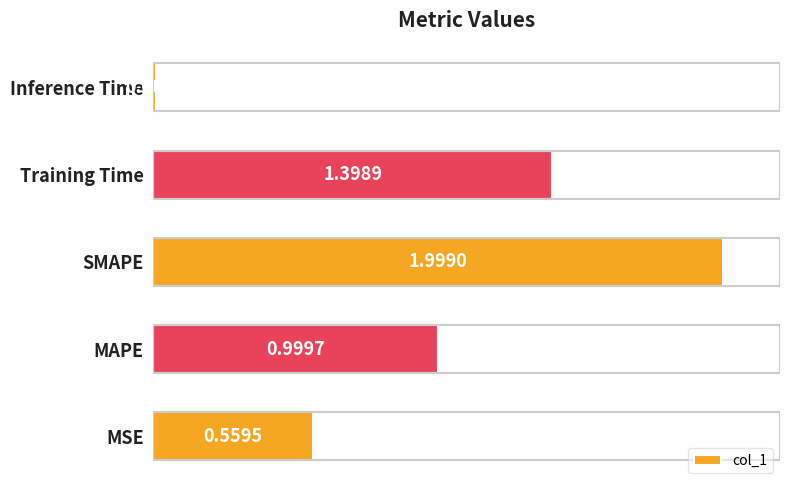

Where is the data nearest to the value 1?

MAPE